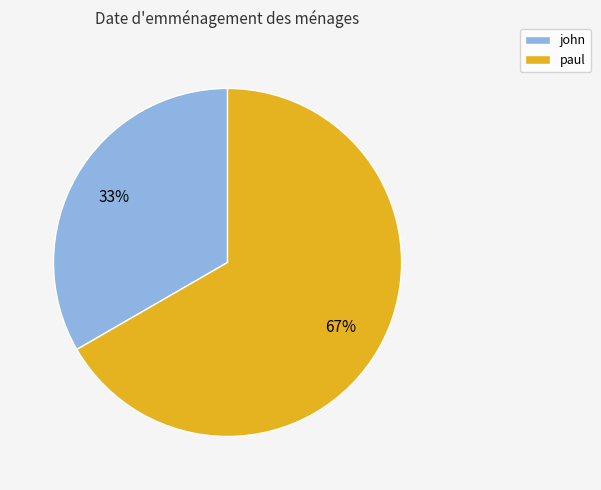

Does paul represent more than half of the total?

Yes